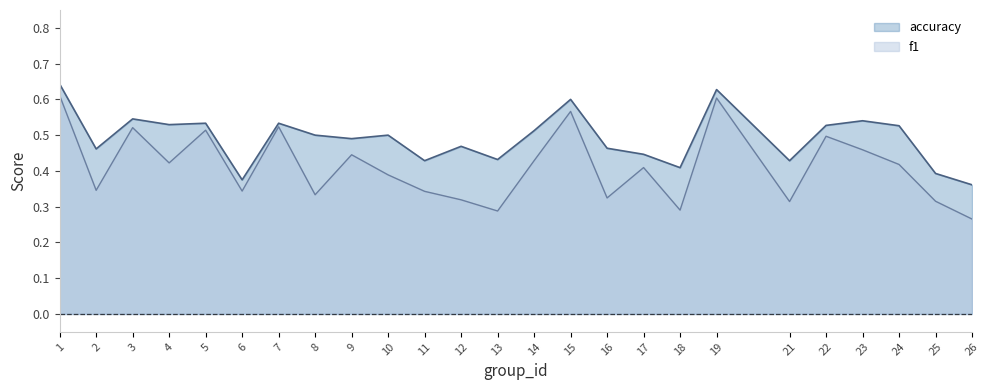

How many lines are shown in the chart?

2